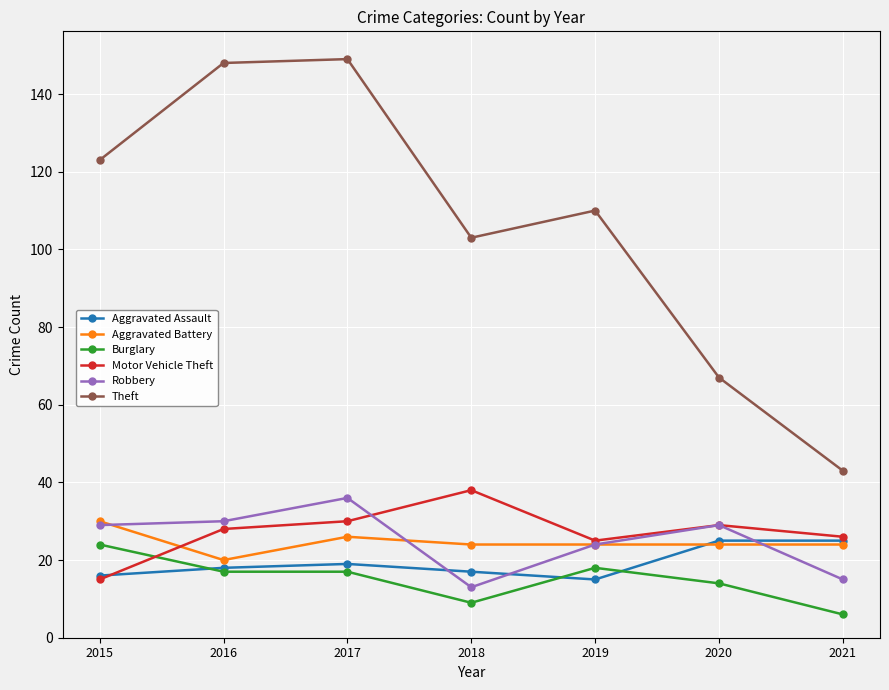

Where is the first local minimum for Aggravated Battery?

2016